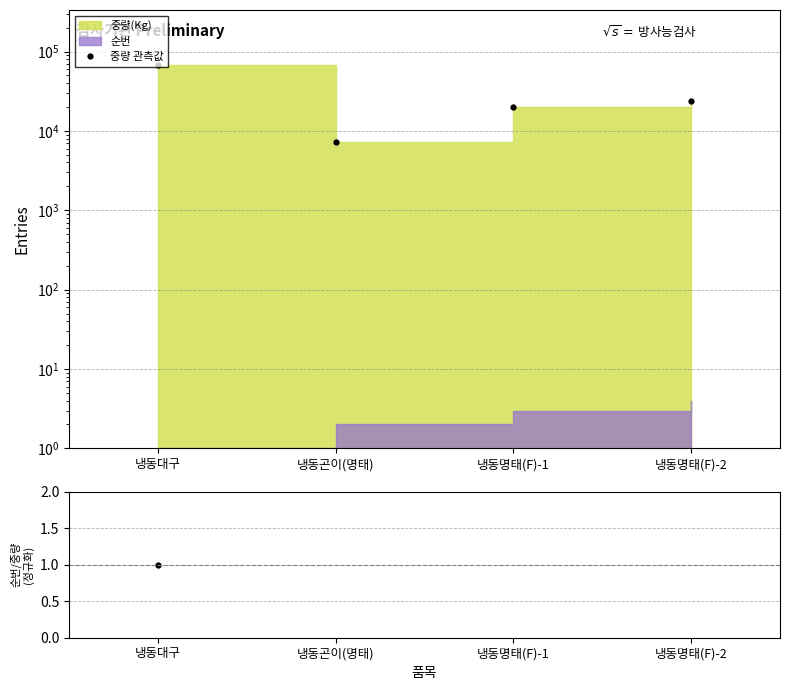

True or false: 중량 관측값 and 순번/중량 비율 cross at least once.

False